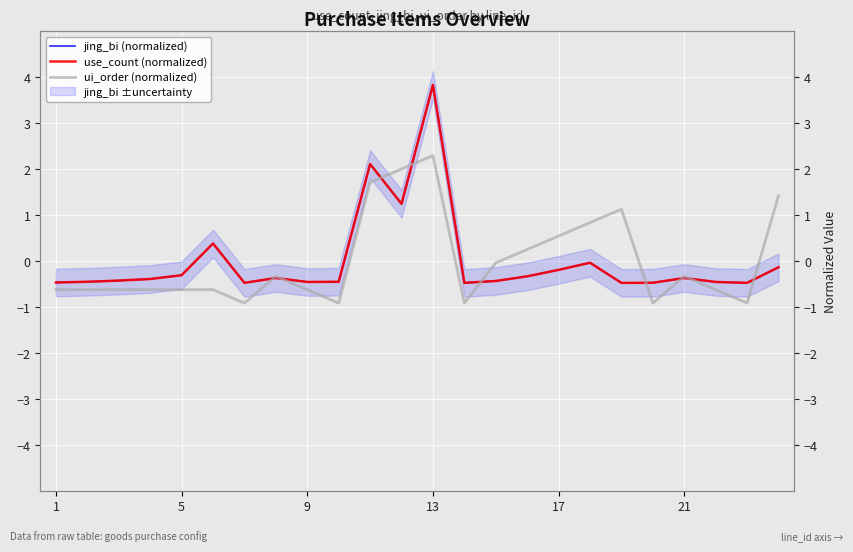

Reading right to left, extract all data points from this chart.

jing_bi (normalized): -0.1	-0.5	-0.5	-0.4	-0.5	-0.5	-0.0	-0.2	-0.3	-0.4	-0.5	3.8	1.2	2.1	-0.4	-0.5	-0.4	-0.5	0.4	-0.3	-0.4	-0.4	-0.4	-0.5
use_count (normalized): -0.1	-0.5	-0.5	-0.4	-0.5	-0.5	-0.0	-0.2	-0.3	-0.4	-0.5	3.8	1.2	2.1	-0.4	-0.5	-0.4	-0.5	0.4	-0.3	-0.4	-0.4	-0.4	-0.5
ui_order (normalized): 1.4	-0.9	-0.6	-0.3	-0.9	1.1	0.8	0.5	0.3	-0.0	-0.9	2.3	2.0	1.7	-0.9	-0.6	-0.3	-0.9	-0.6	-0.6	-0.6	-0.6	-0.6	-0.6